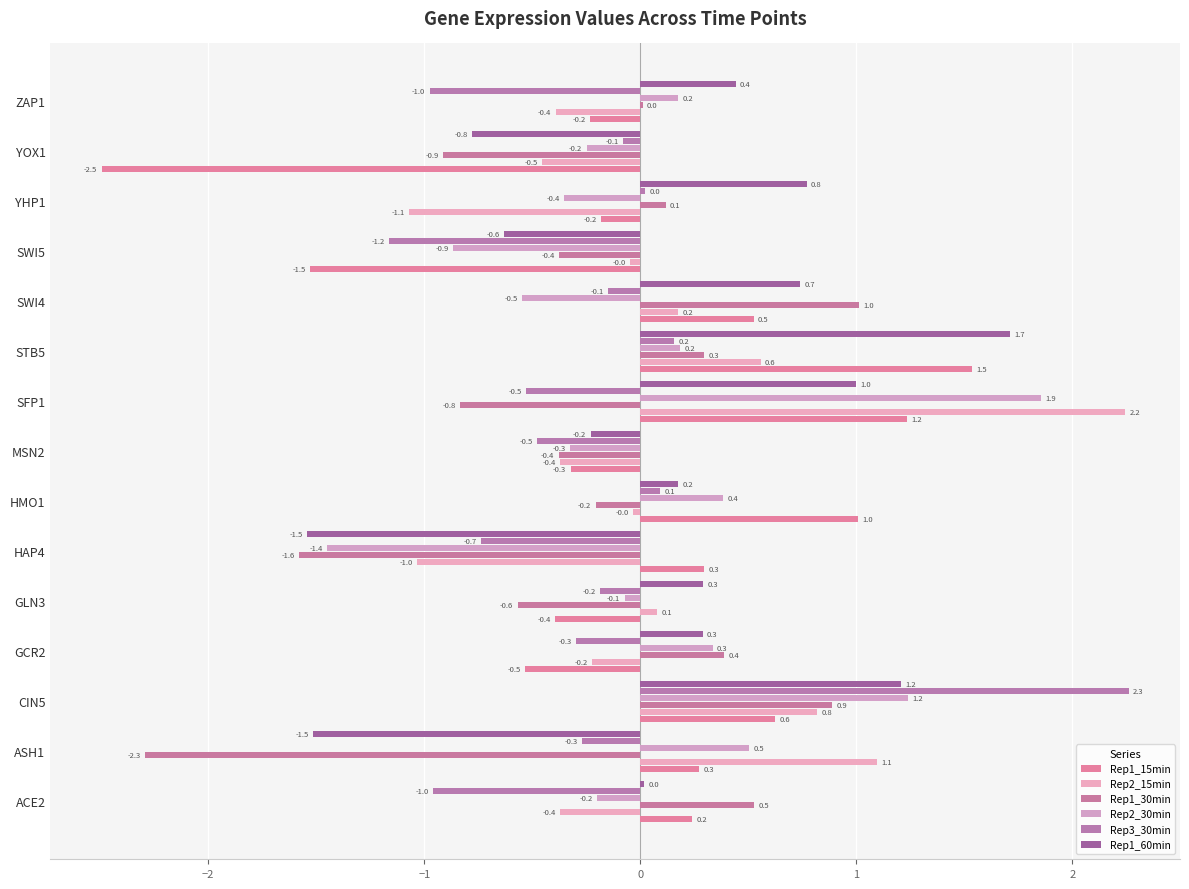

What is the sum of all Rep1_60min values?

1.9